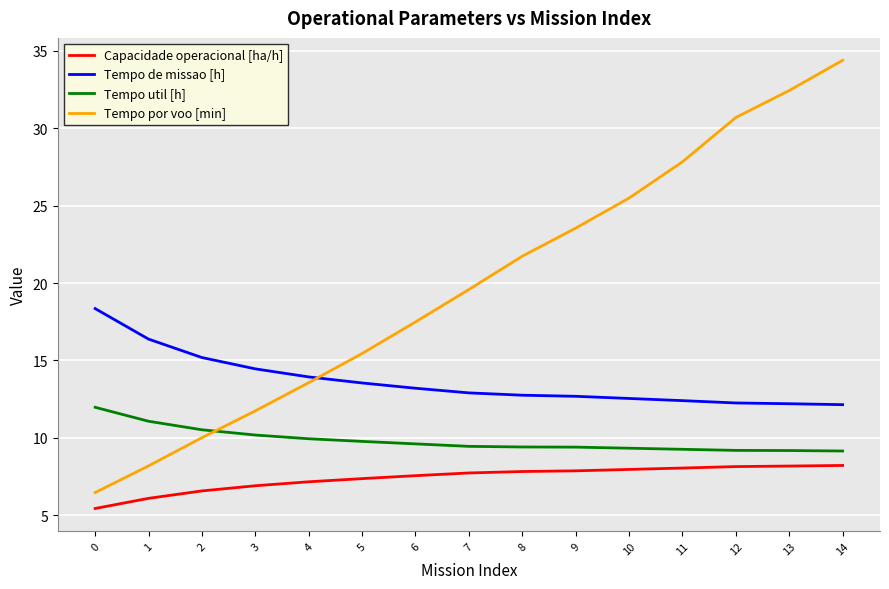

What is the difference between the maximum and minimum values in the Tempo de missao [h] series?

6.2